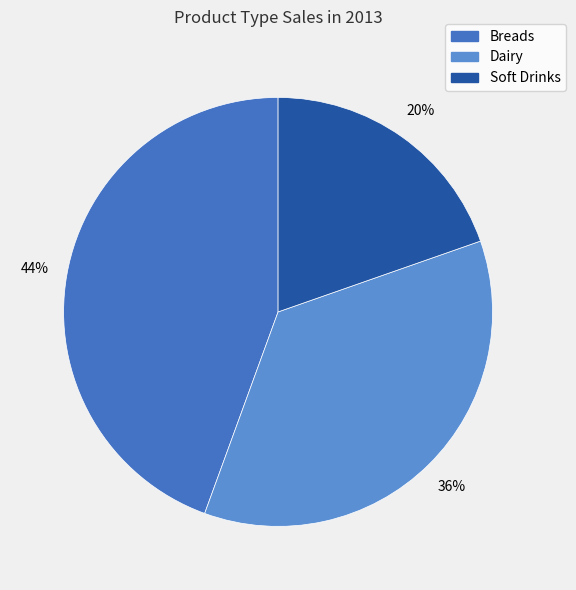

To the nearest percent, what is the combined percentage of Dairy and Soft Drinks?

56%